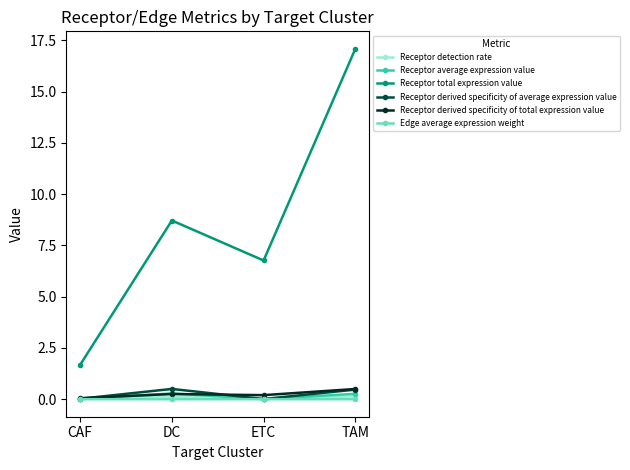

True or false: Receptor total expression value and Receptor detection rate intersect in this chart.

False